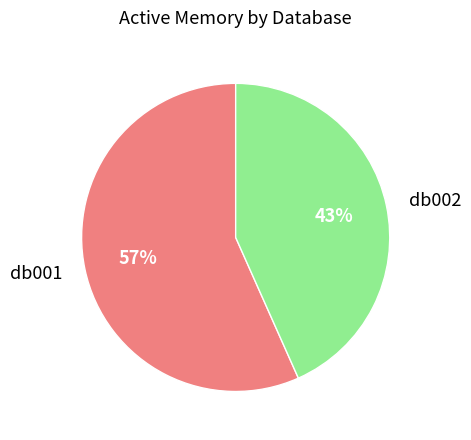

Which slice is the smallest?

db002